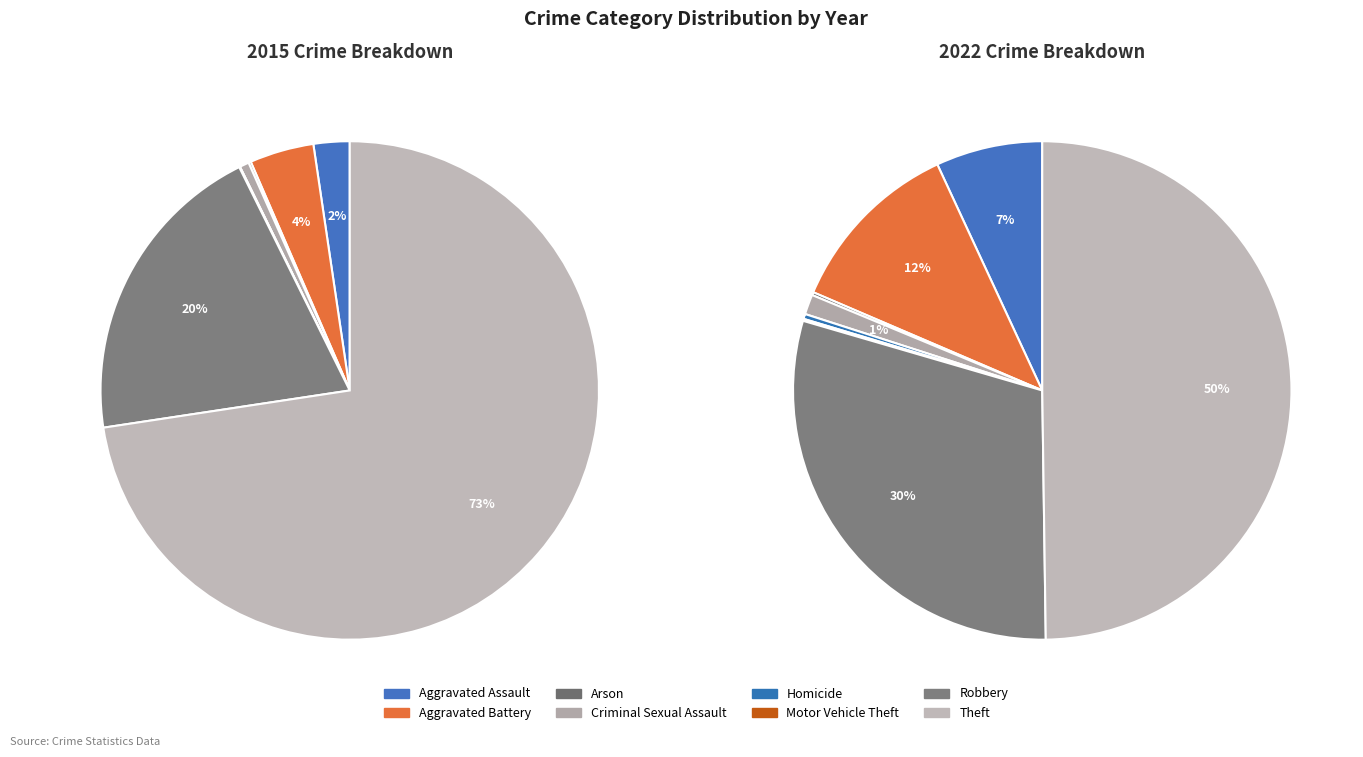

The Aggravated Assault slice represents 7% of the pie. True or false?

True